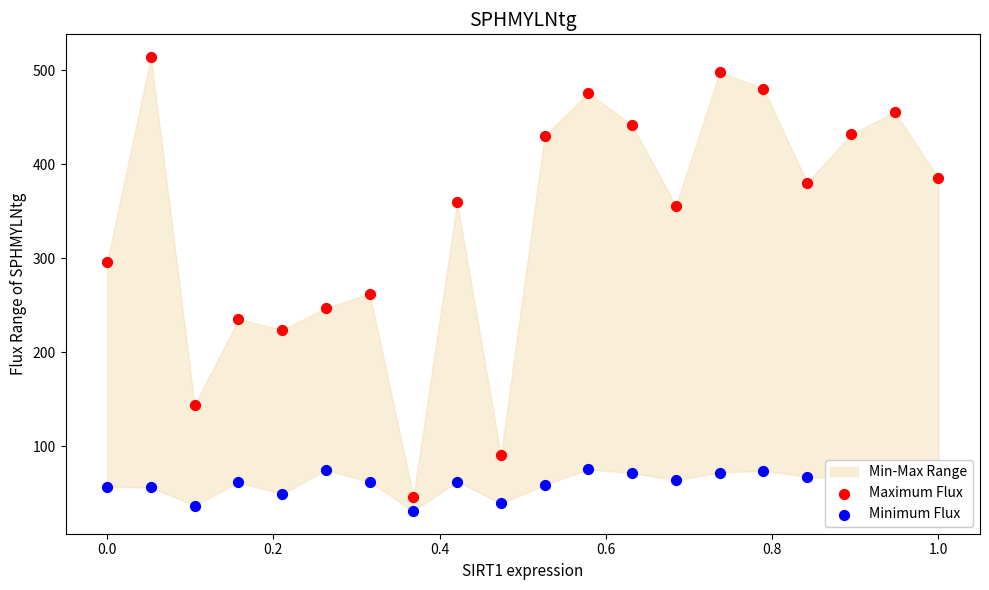

At how many categories does at least one series exceed 349?

12